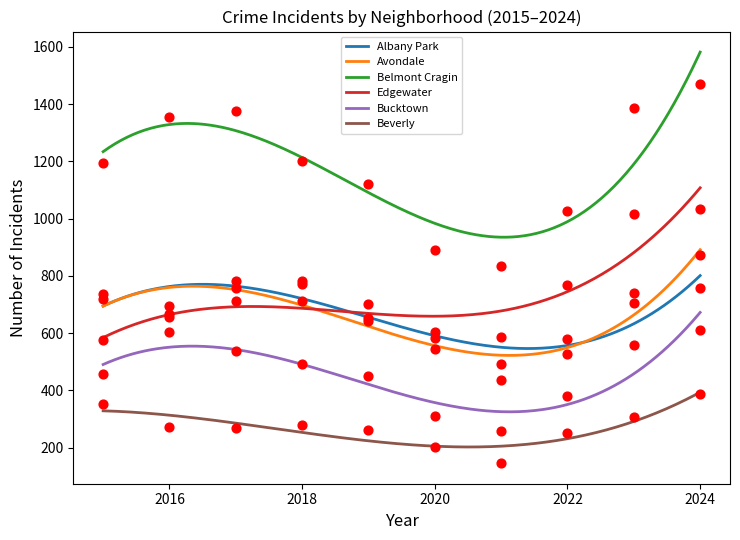

What is the total value across all series at 2024?

5133